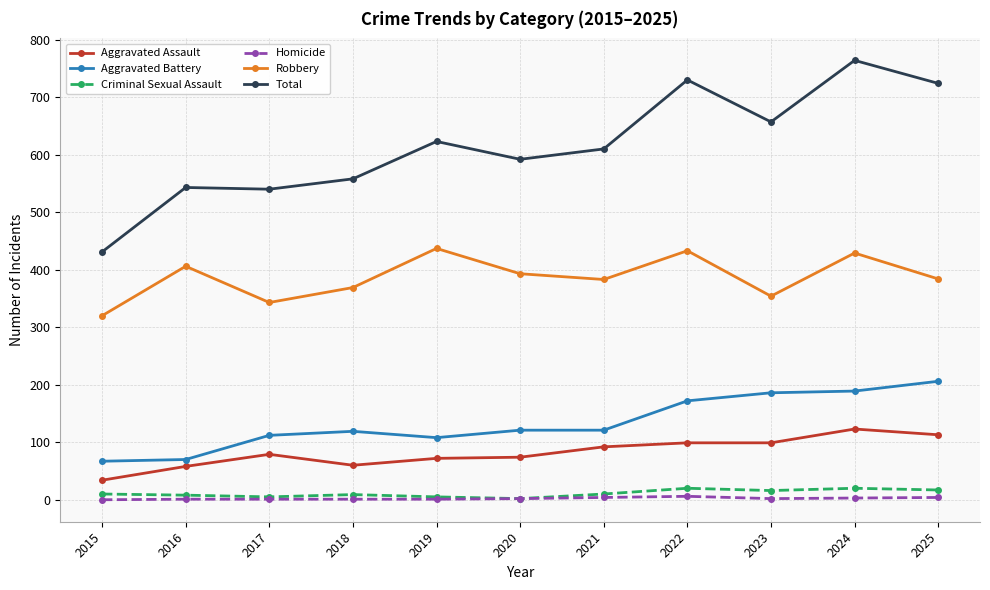

What is the difference between the Total values at 2017 and 2024?

224